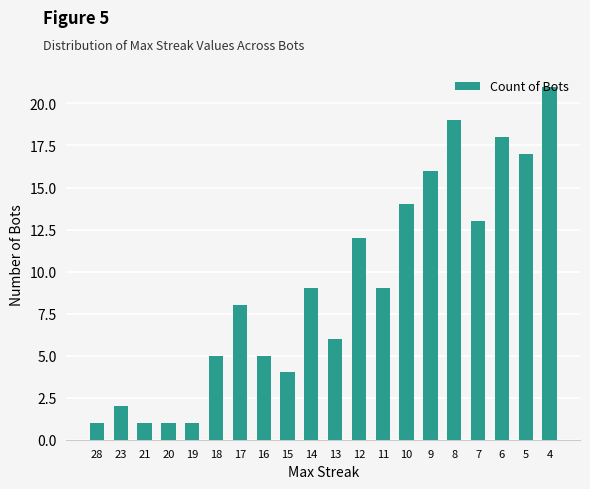

The value at 14 is 14. True or false?

False